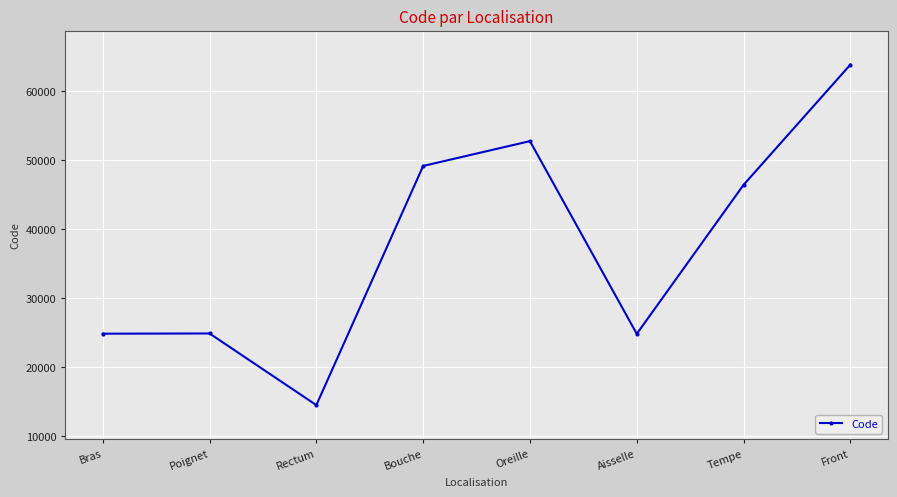

What is the value of the 5th point from the left?

52780